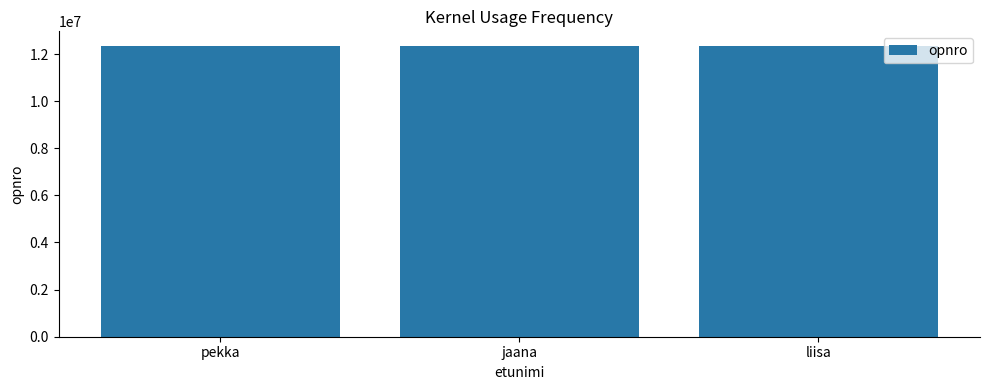

What is the approximate value at jaana, to the nearest 10?

12345690